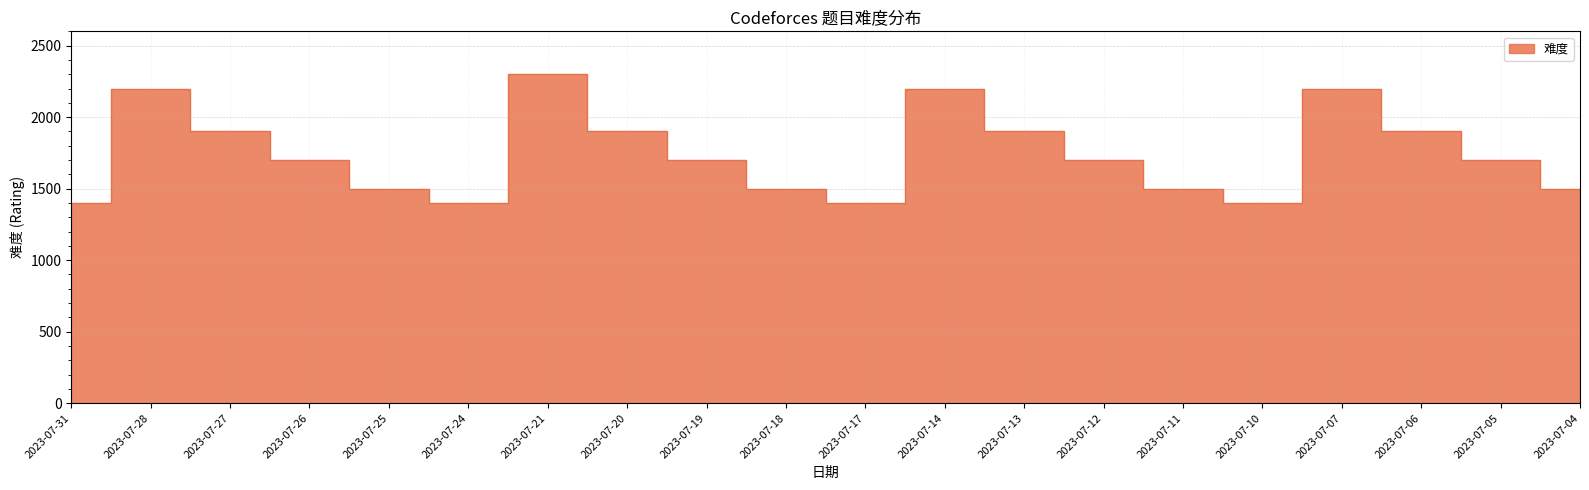

At which category does the data reach its first local peak?

2023-07-28